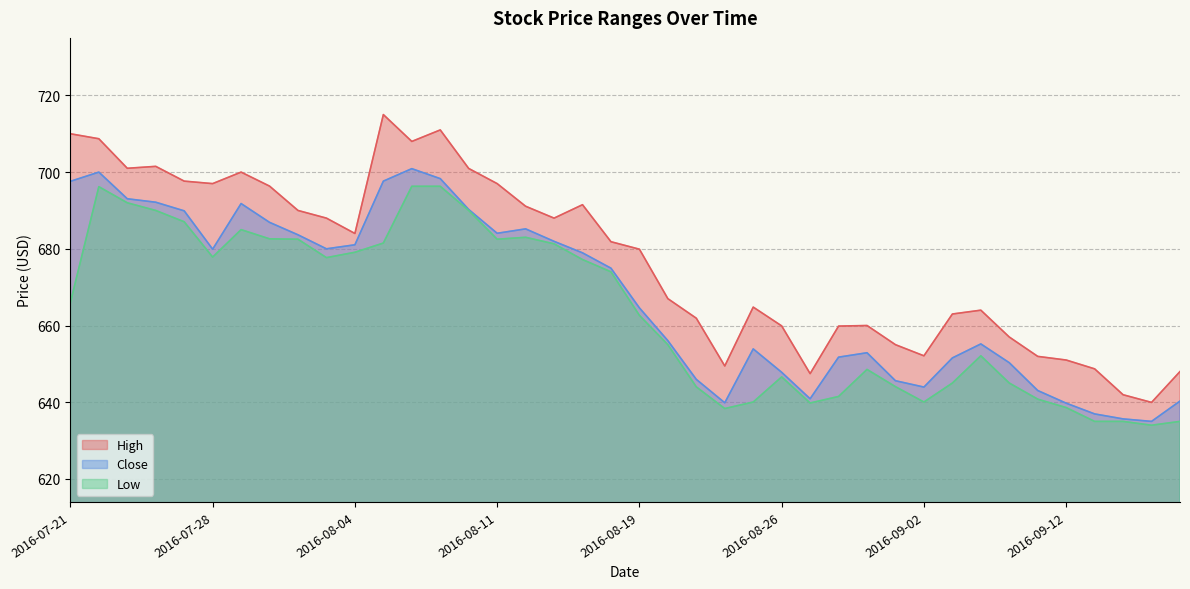

Reading left to right, transcribe all the data shown in this chart.

High: 2016-07-21=710.0	2016-07-22=708.7	2016-07-25=701.0	2016-07-26=701.5	2016-07-27=697.7	2016-07-28=697.0	2016-07-29=700.0	2016-08-01=696.3	2016-08-02=690.0	2016-08-03=688.0	2016-08-04=684.0	2016-08-05=715.0	2016-08-08=708.0	2016-08-09=711.0	2016-08-10=701.0	2016-08-11=697.0	2016-08-12=691.1	2016-08-16=688.0	2016-08-17=691.5	2016-08-18=681.8	2016-08-19=679.9	2016-08-22=667.0	2016-08-23=661.9	2016-08-24=649.5	2016-08-25=664.8	2016-08-26=659.9	2016-08-29=647.5	2016-08-30=659.8	2016-08-31=660.0	2016-09-01=655.0	2016-09-02=652.1	2016-09-06=663.0	2016-09-07=664.0	2016-09-08=657.0	2016-09-09=652.0	2016-09-12=651.0	2016-09-14=648.7	2016-09-15=642.0	2016-09-16=640.0	2016-09-19=648.0
Close: 2016-07-21=697.6	2016-07-22=700.0	2016-07-25=693.0	2016-07-26=692.2	2016-07-27=689.9	2016-07-28=679.9	2016-07-29=691.8	2016-08-01=686.9	2016-08-02=683.7	2016-08-03=680.0	2016-08-04=681.0	2016-08-05=697.7	2016-08-08=700.9	2016-08-09=698.3	2016-08-10=690.2	2016-08-11=684.0	2016-08-12=685.2	2016-08-16=682.0	2016-08-17=679.0	2016-08-18=675.0	2016-08-19=664.6	2016-08-22=656.0	2016-08-23=646.0	2016-08-24=639.8	2016-08-25=653.9	2016-08-26=647.8	2016-08-29=640.9	2016-08-30=651.8	2016-08-31=652.9	2016-09-01=645.6	2016-09-02=644.0	2016-09-06=651.5	2016-09-07=655.2	2016-09-08=650.3	2016-09-09=643.0	2016-09-12=639.8	2016-09-14=637.0	2016-09-15=635.7	2016-09-16=635.0	2016-09-19=640.3
Low: 2016-07-21=666.0	2016-07-22=696.2	2016-07-25=692.0	2016-07-26=690.0	2016-07-27=687.0	2016-07-28=677.8	2016-07-29=685.0	2016-08-01=682.6	2016-08-02=682.5	2016-08-03=677.7	2016-08-04=679.1	2016-08-05=681.5	2016-08-08=696.3	2016-08-09=696.3	2016-08-10=690.0	2016-08-11=682.5	2016-08-12=683.0	2016-08-16=681.3	2016-08-17=677.2	2016-08-18=674.0	2016-08-19=662.7	2016-08-22=655.0	2016-08-23=644.0	2016-08-24=638.3	2016-08-25=640.0	2016-08-26=646.6	2016-08-29=639.8	2016-08-30=641.5	2016-08-31=648.5	2016-09-01=644.0	2016-09-02=640.0	2016-09-06=645.0	2016-09-07=652.1	2016-09-08=645.0	2016-09-09=640.8	2016-09-12=638.6	2016-09-14=635.0	2016-09-15=635.0	2016-09-16=634.0	2016-09-19=635.0